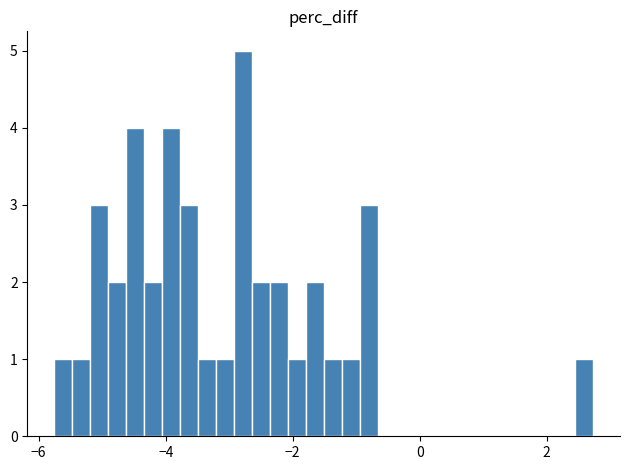

Read against the x-axis, roughly where is the centre of the tallest bar?

-2.8